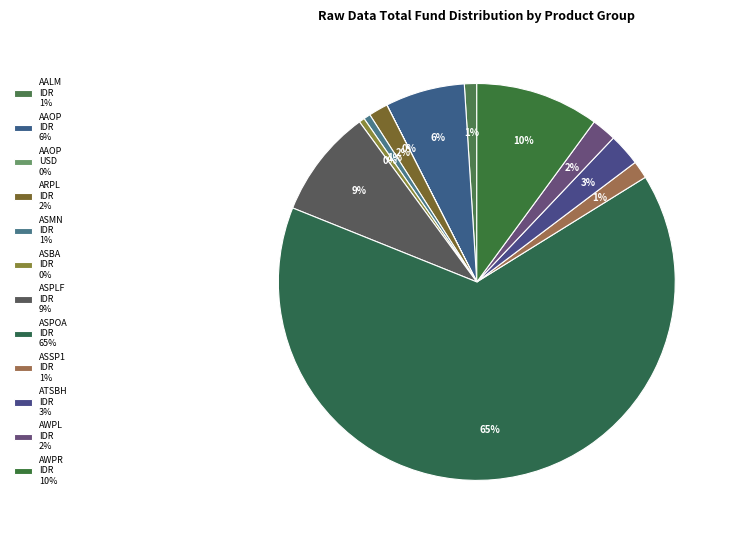

Is there any slice that represents more than half of the pie?

Yes